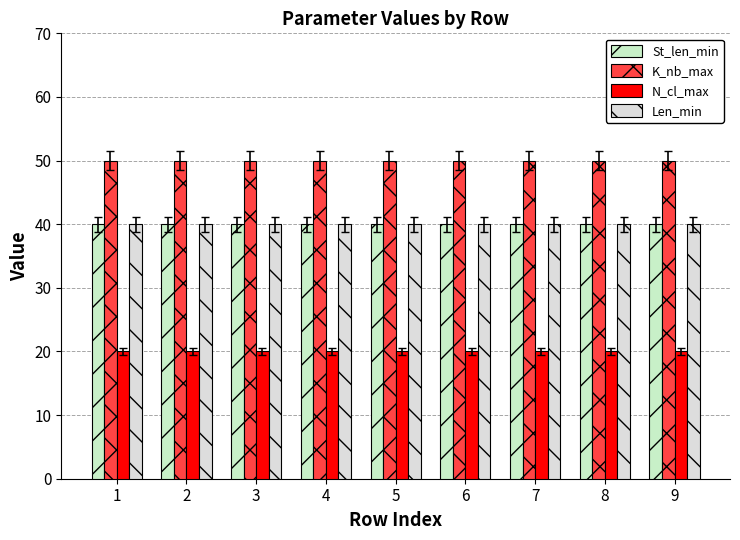

Between 6 and 7, which series saw the biggest shift?

St_len_min